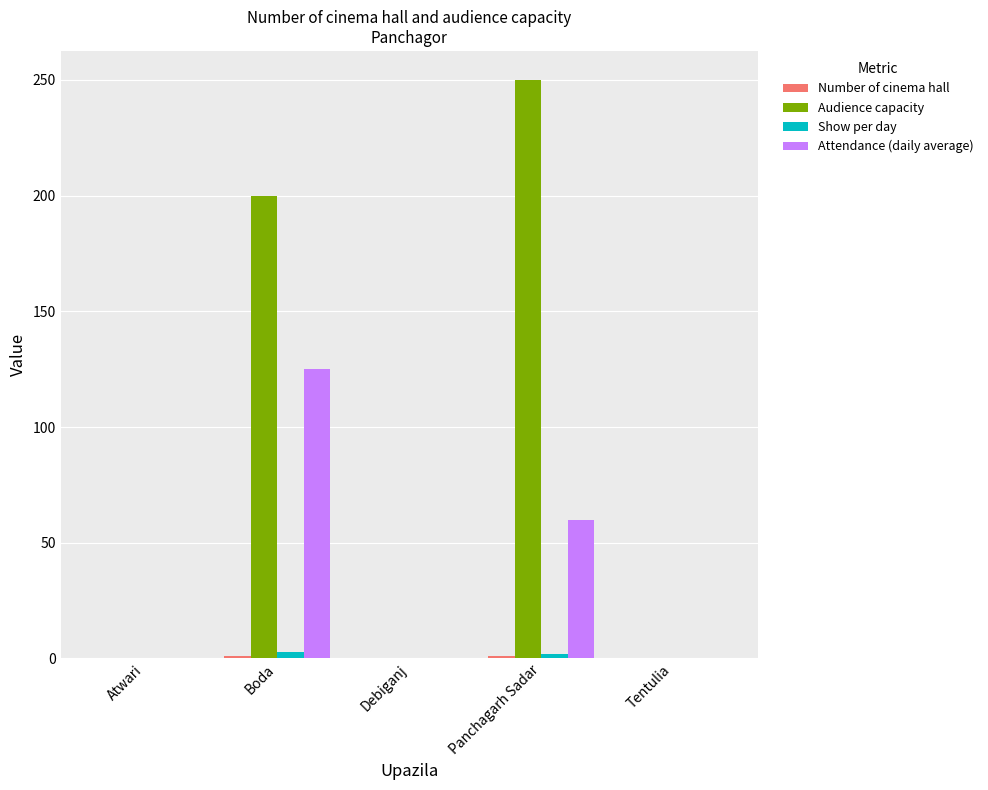

The value of Audience capacity at Atwari is 0. True or false?

True